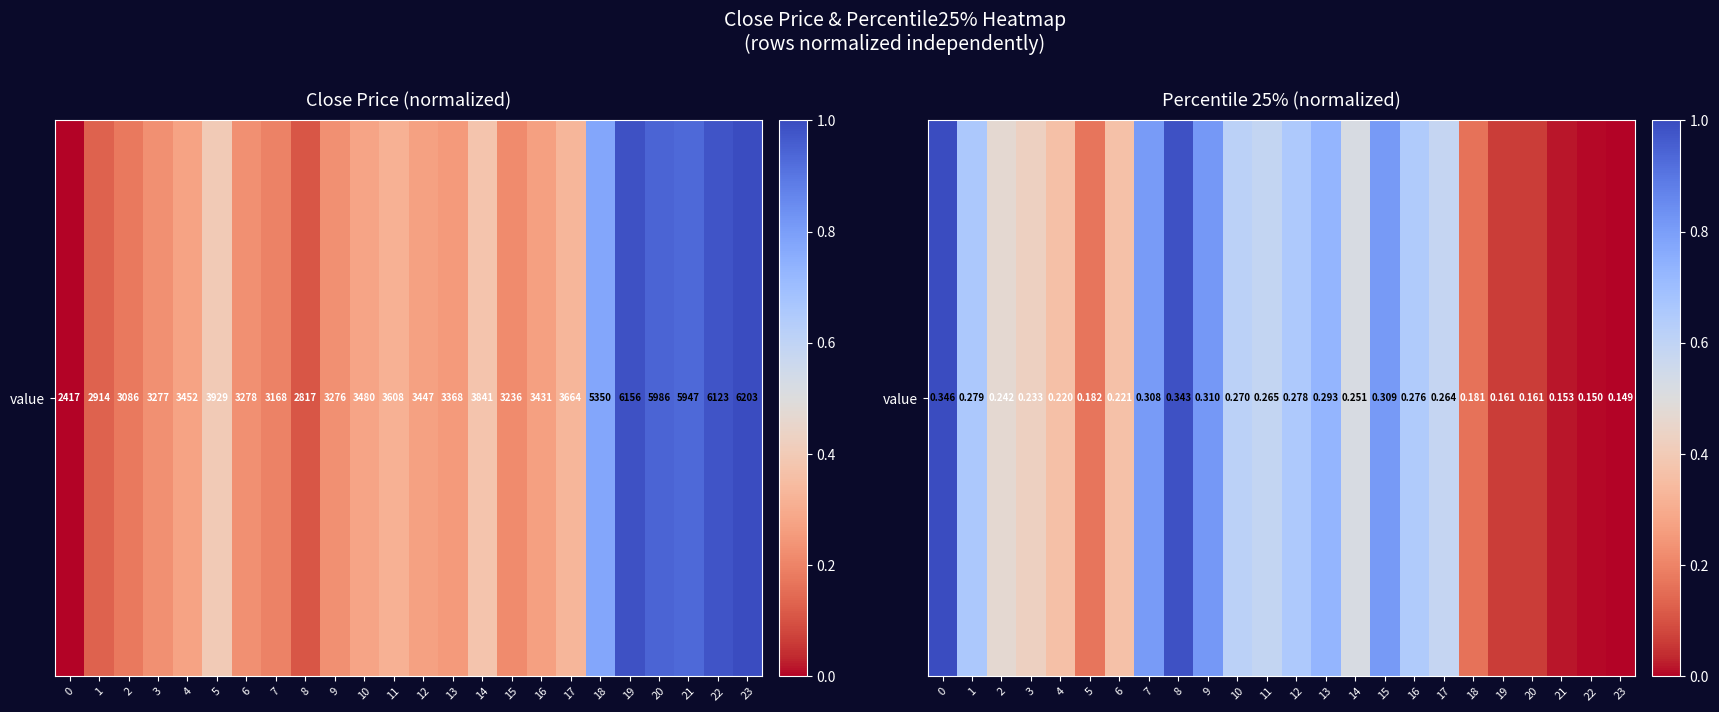

True or false: the data shows 0.8 at 15.

True